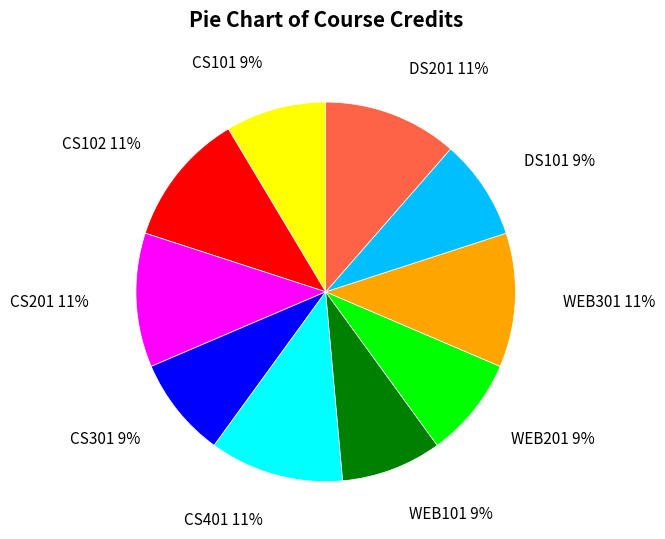

Combined, do WEB201 and CS401 account for over 50%?

No